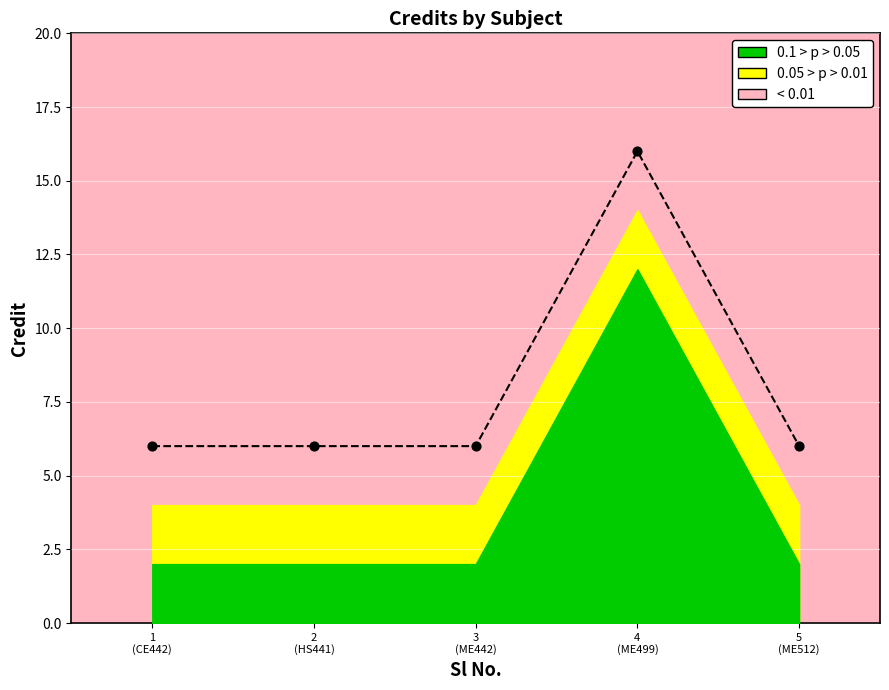

What is the change in value from 1 (CE442) to 4 (ME499)?

+10